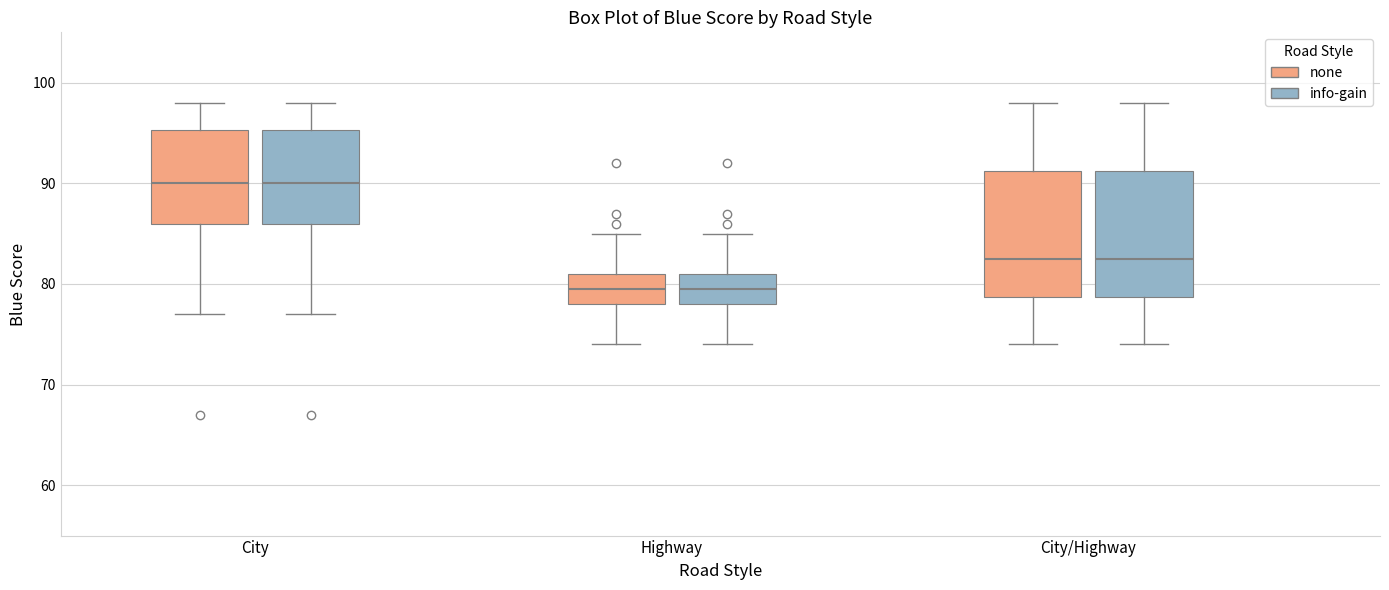

Reading left to right, read every box against the y-axis: the position of its median line, the range the box covers, and the ends of its whiskers. The values are not printed on the chart, so give them approximately, as read against the axis.

City (none): median 90, box 86 to 95, whiskers 77 to 98
City (info-gain): median 90, box 86 to 95, whiskers 77 to 98
Highway (none): median 80, box 78 to 81, whiskers 74 to 85
Highway (info-gain): median 80, box 78 to 81, whiskers 74 to 85
City/Highway (none): median 83, box 79 to 91, whiskers 74 to 98
City/Highway (info-gain): median 83, box 79 to 91, whiskers 74 to 98